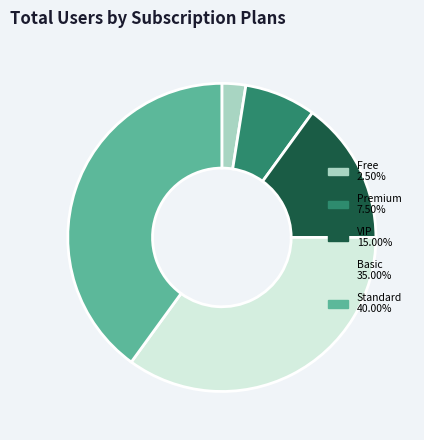

Is there a majority slice in this chart?

No